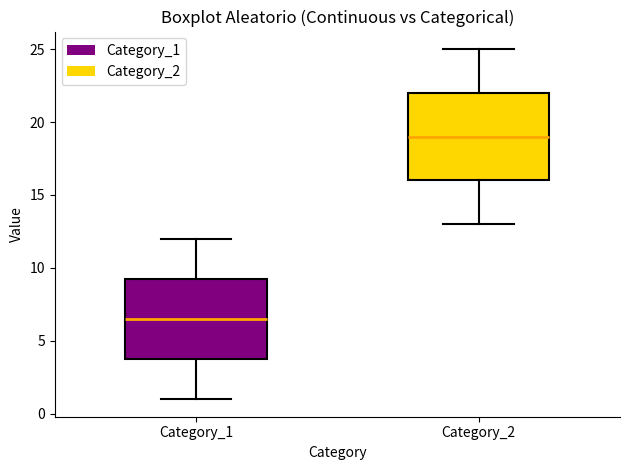

Which box's median line is the lowest?

Category_1